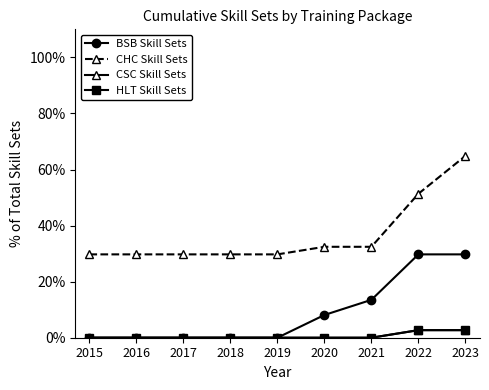

How many lines are shown in the chart?

4